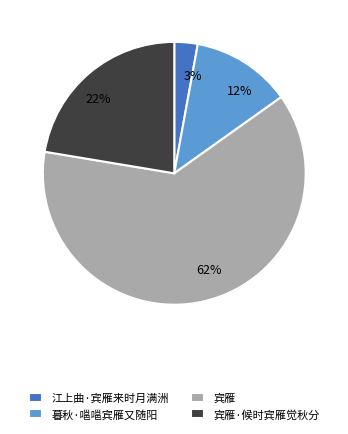

How many slices are in this pie chart?

4